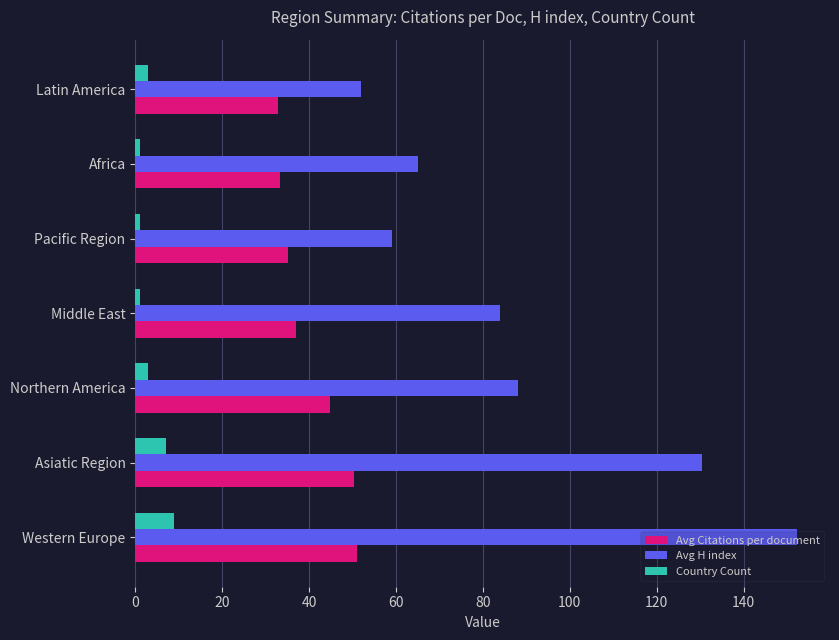

Read the Avg H index value at Asiatic Region.

130.5